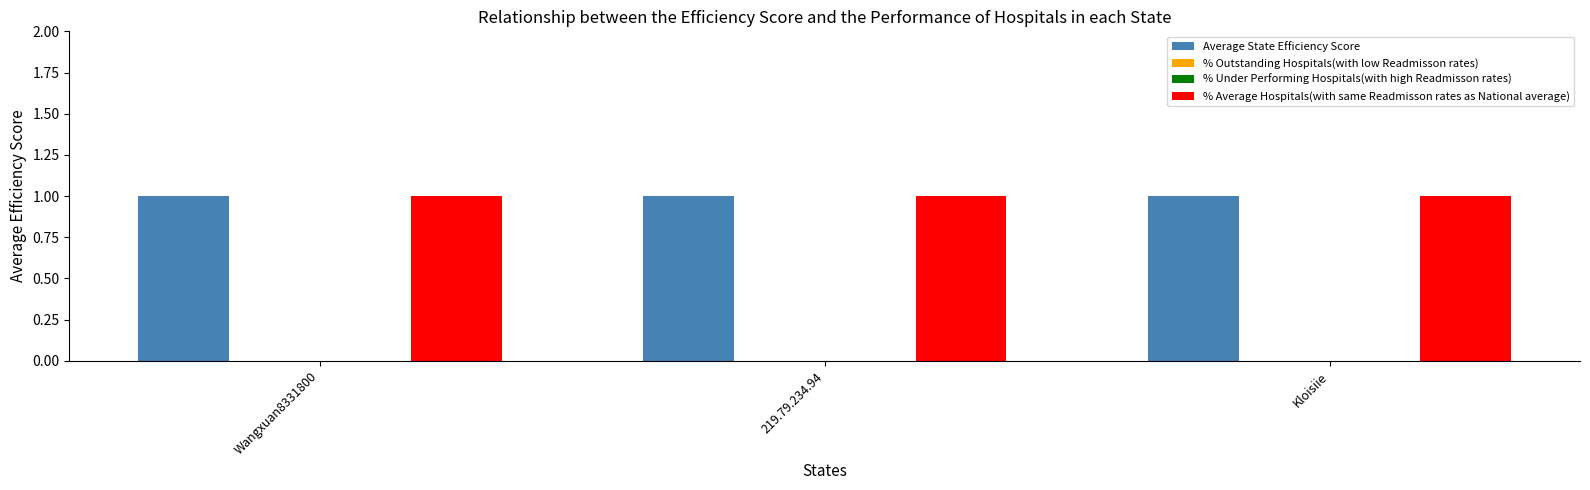

What is the difference between the highest and lowest values at 219.79.234.94?

1